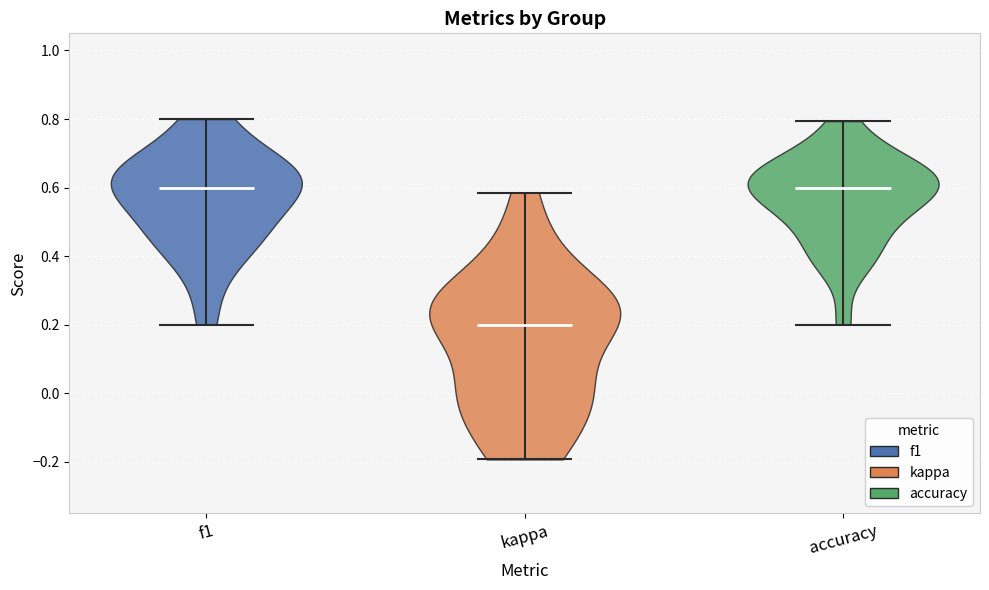

Where does the median line of the violin for kappa sit on the y-axis? The values are not printed on the chart, so give them approximately, as read against the axis.

0.20